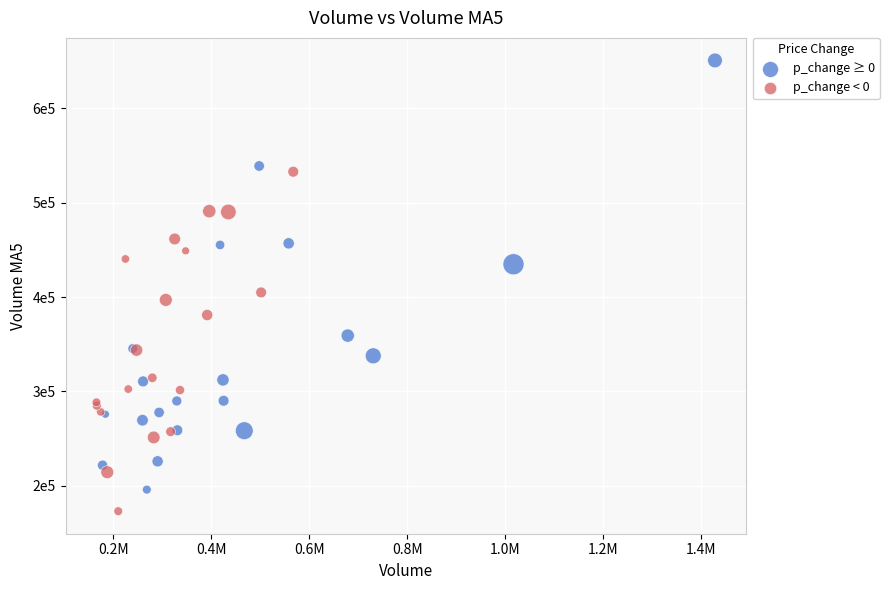

Which series contains the highest Y value?

p_change ≥ 0